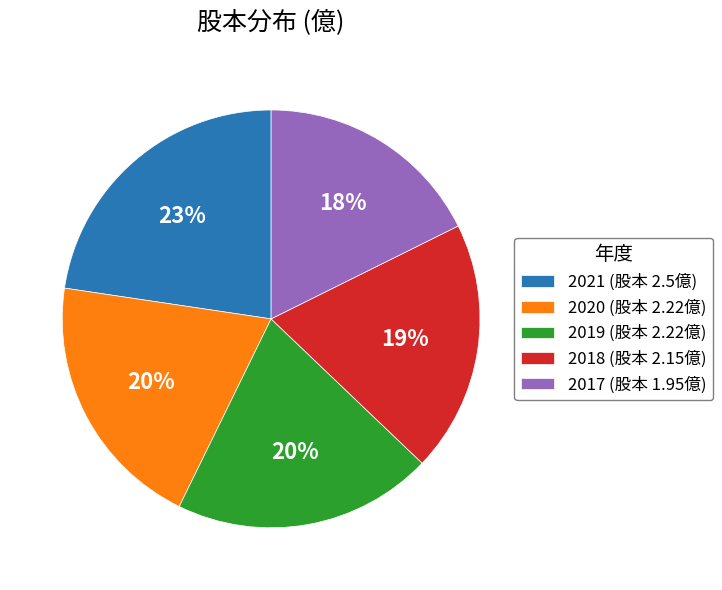

The 2019 slice represents 10% of the pie. True or false?

False